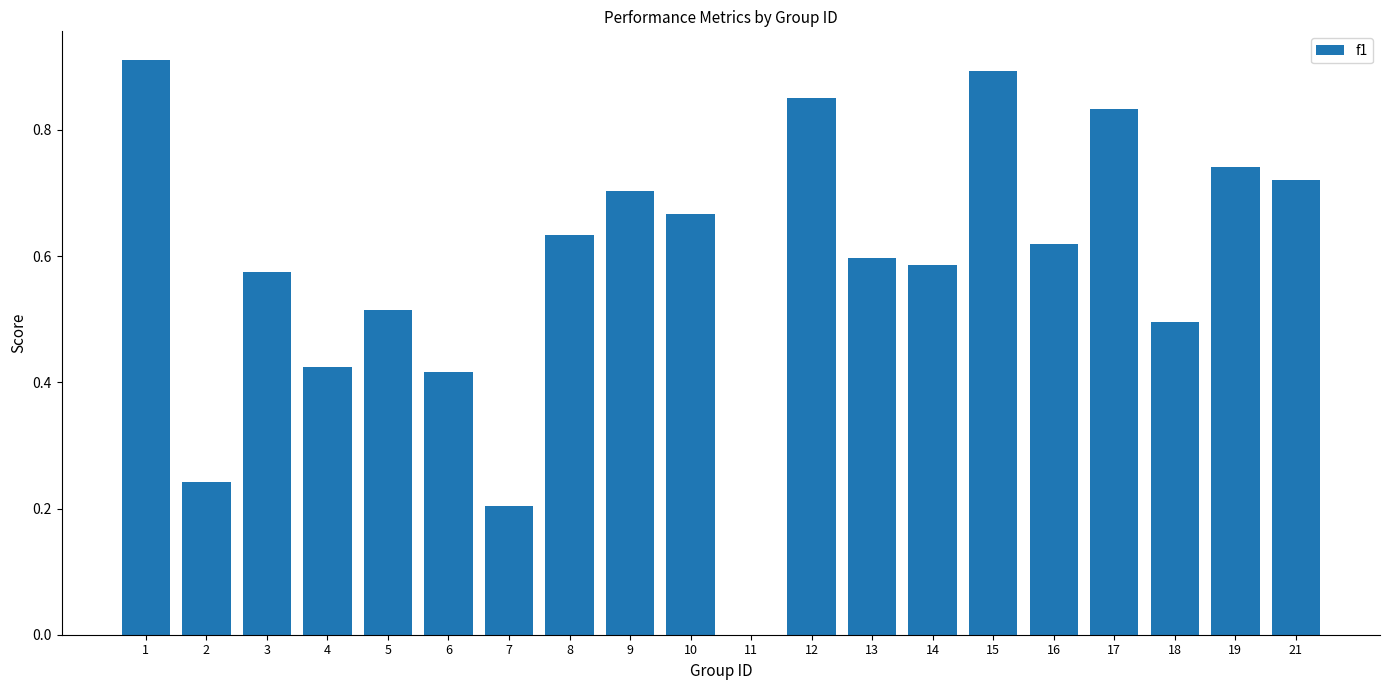

Are the bars horizontal?

No